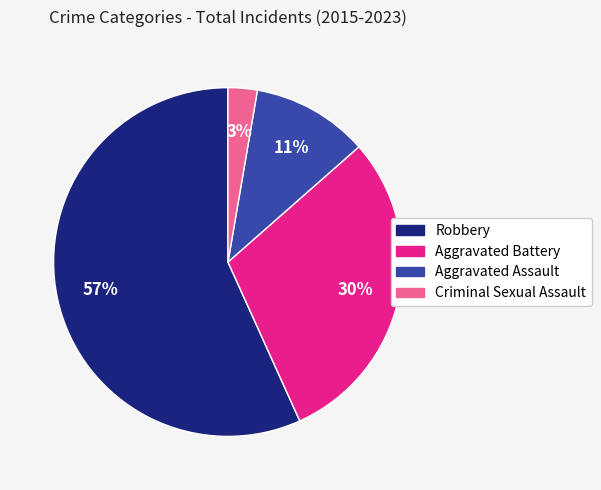

To the nearest percent, what is the average slice percentage?

25%